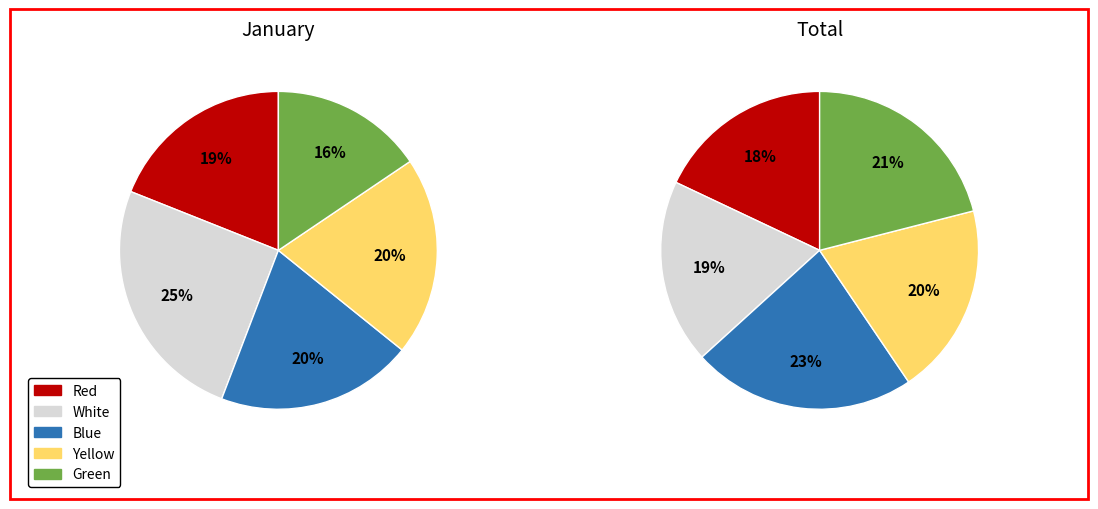

What is the largest slice in the pie chart?

Blue